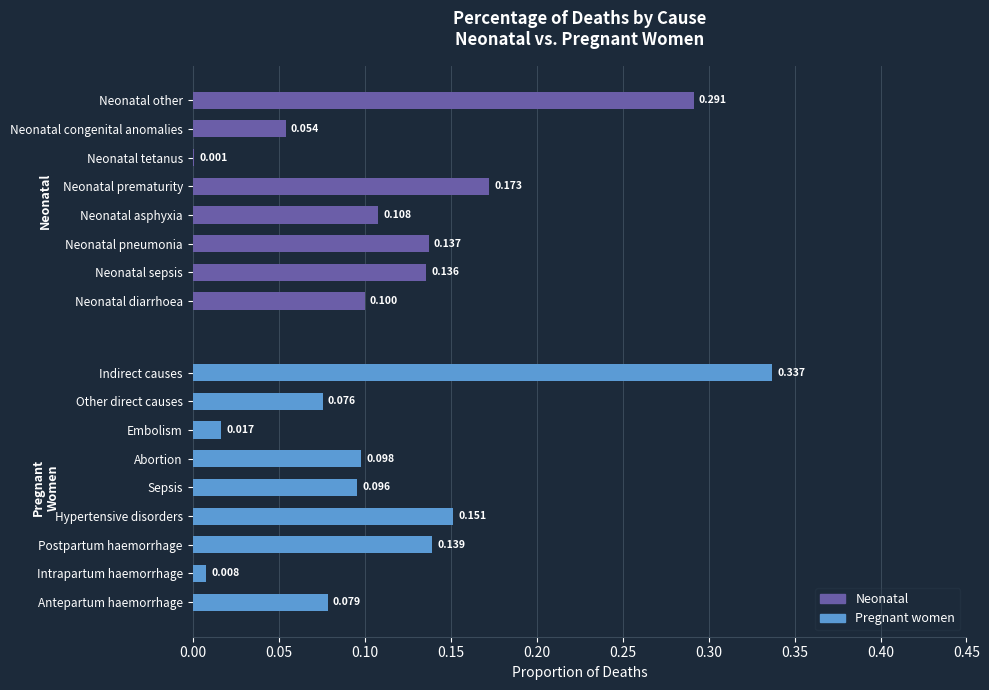

The value at Neonatal pneumonia is 0.1. True or false?

True